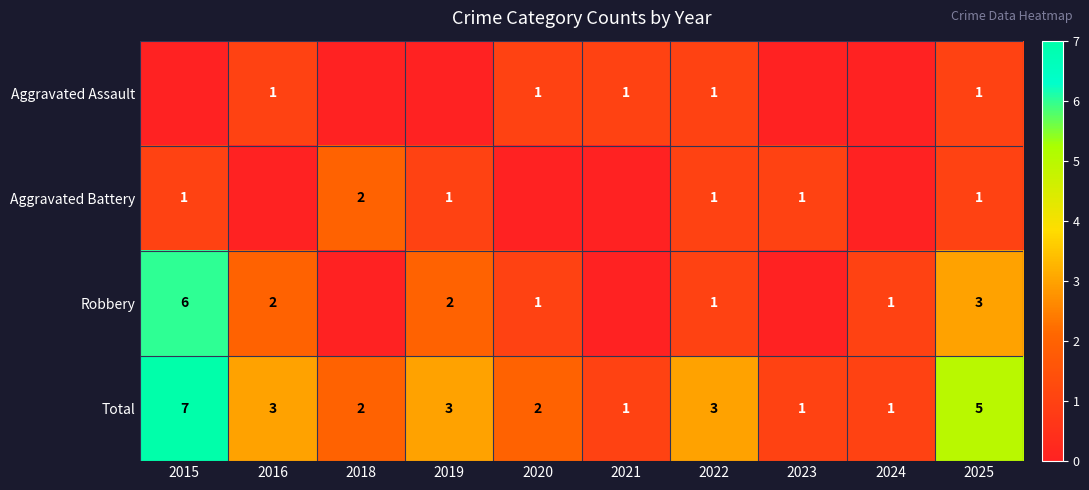

What is the total value across all series at 2025?

10